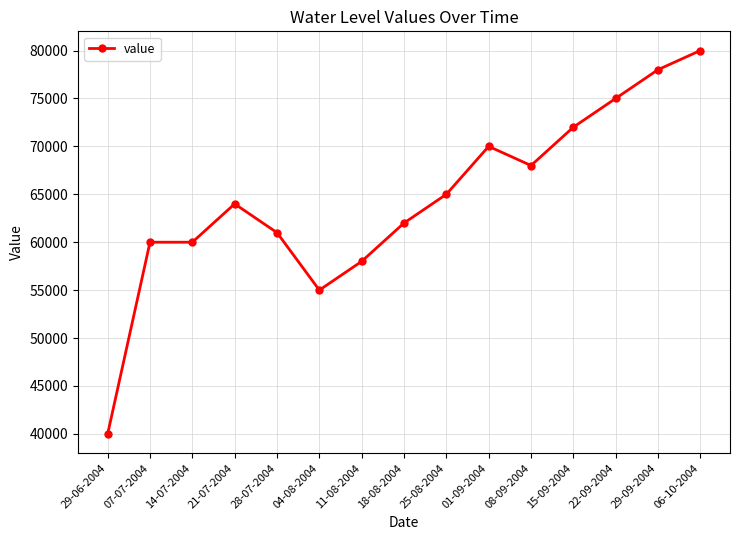

What is the ratio of the value at 14-07-2004 to the value at 28-07-2004?

1.0